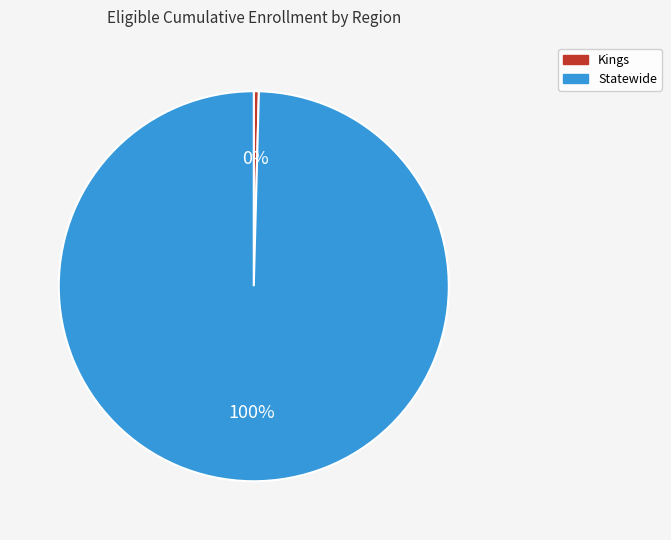

Is the sum of Kings and Statewide greater than half?

Yes